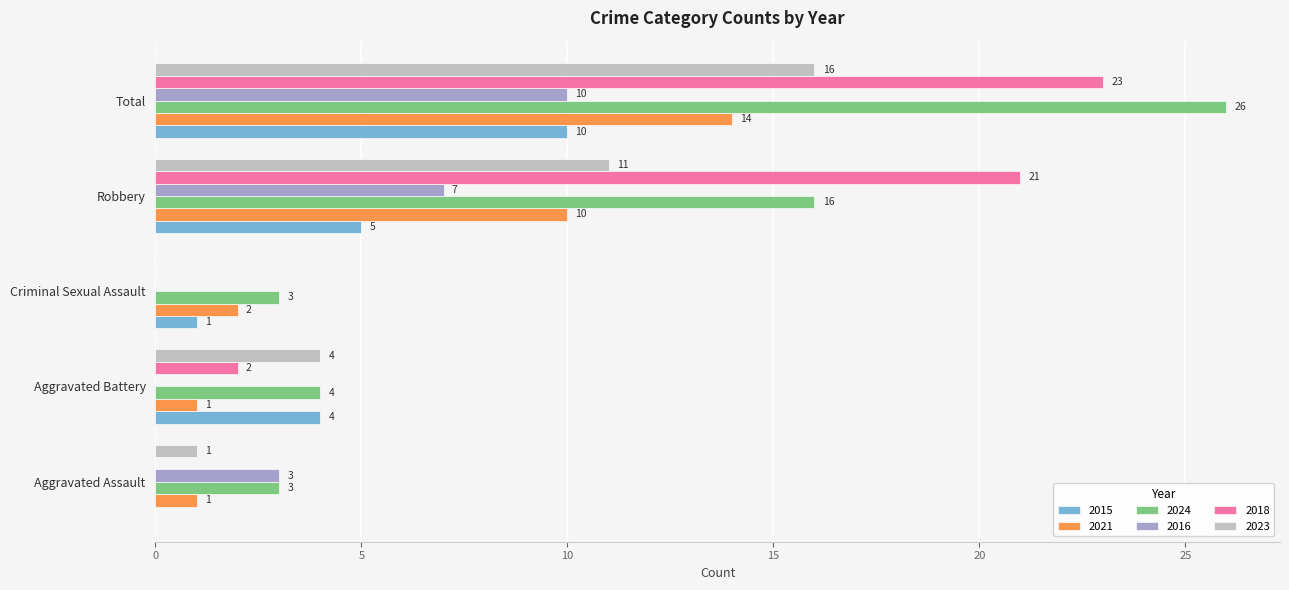

What are all the series names shown in the legend?

2015, 2021, 2024, 2016, 2018, 2023